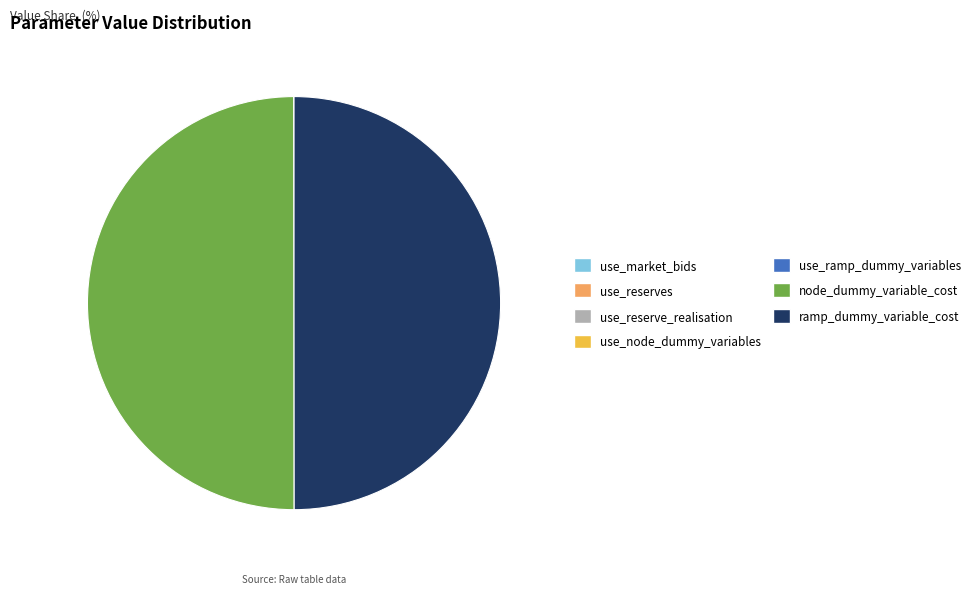

What is the ratio of the value at ramp_dummy_variable_cost to the value at node_dummy_variable_cost?

1.0